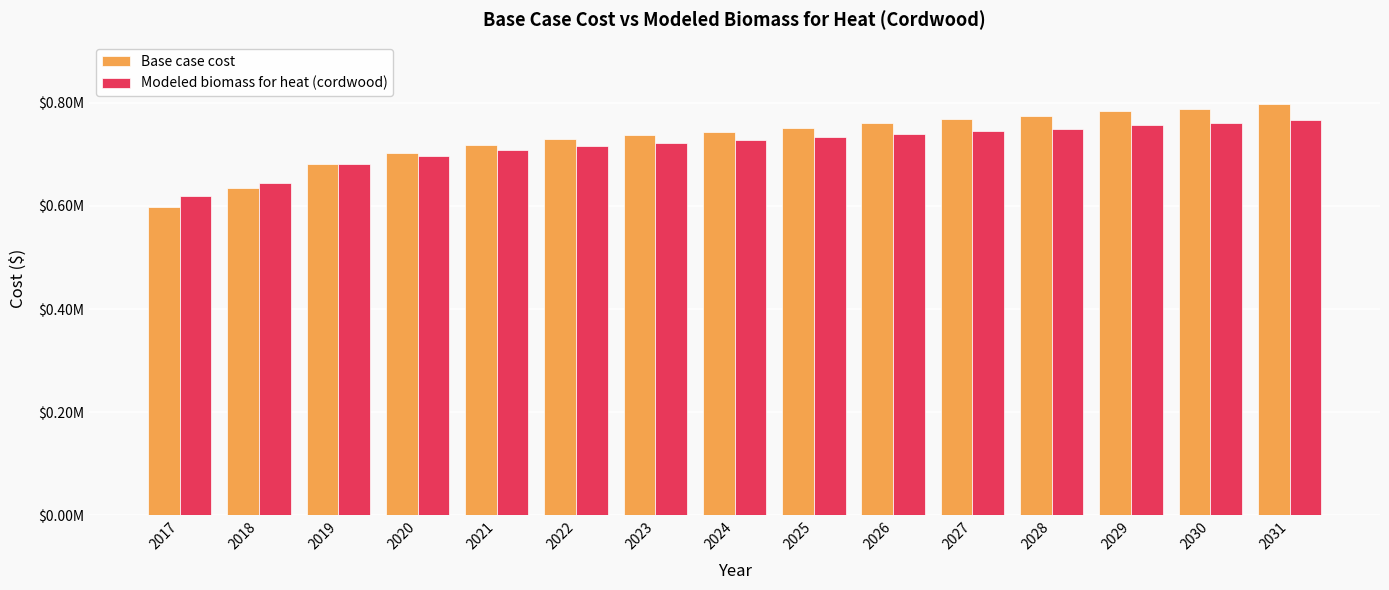

What are all the series names shown in the legend?

Base case cost, Modeled biomass for heat (cordwood)